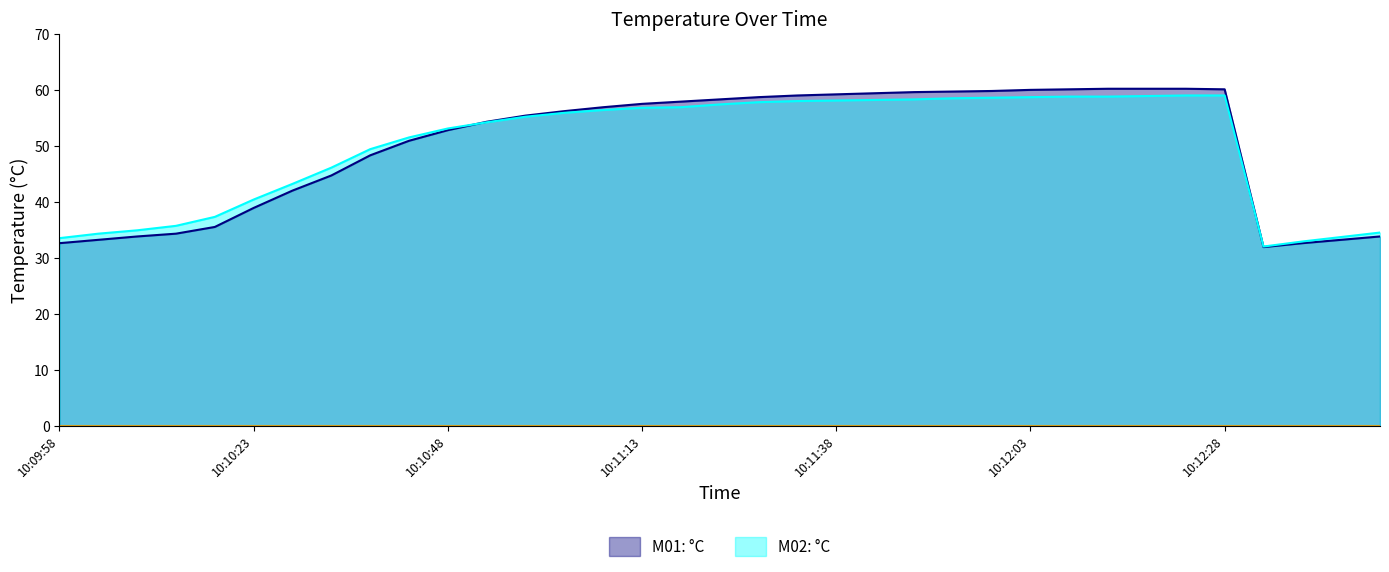

What is the label of the 27th point from the right?

10:10:38